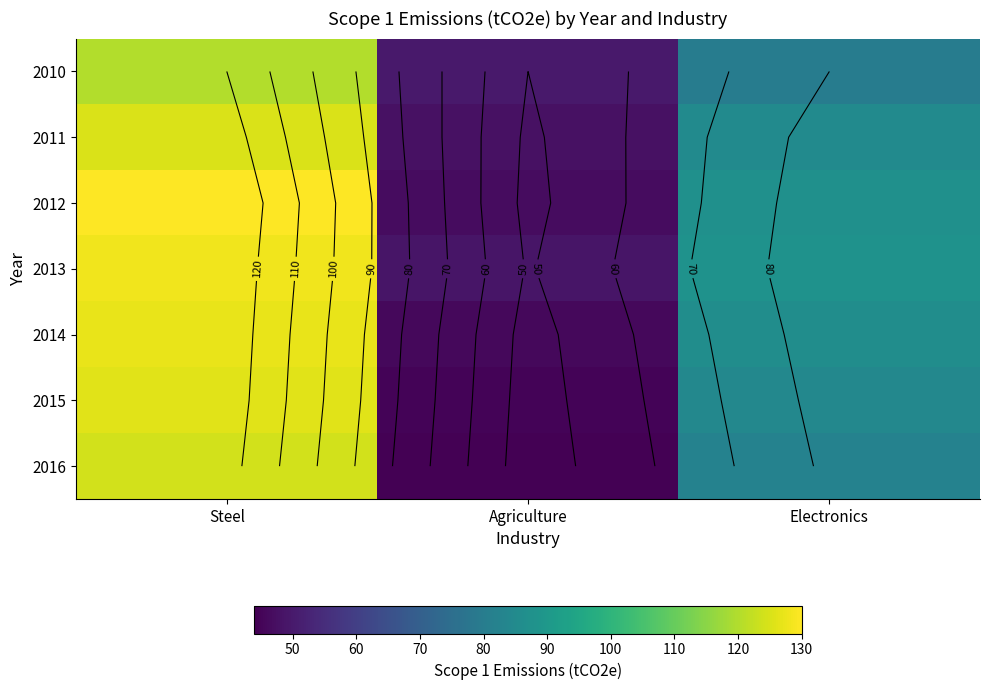

What is the greatest value displayed?

130